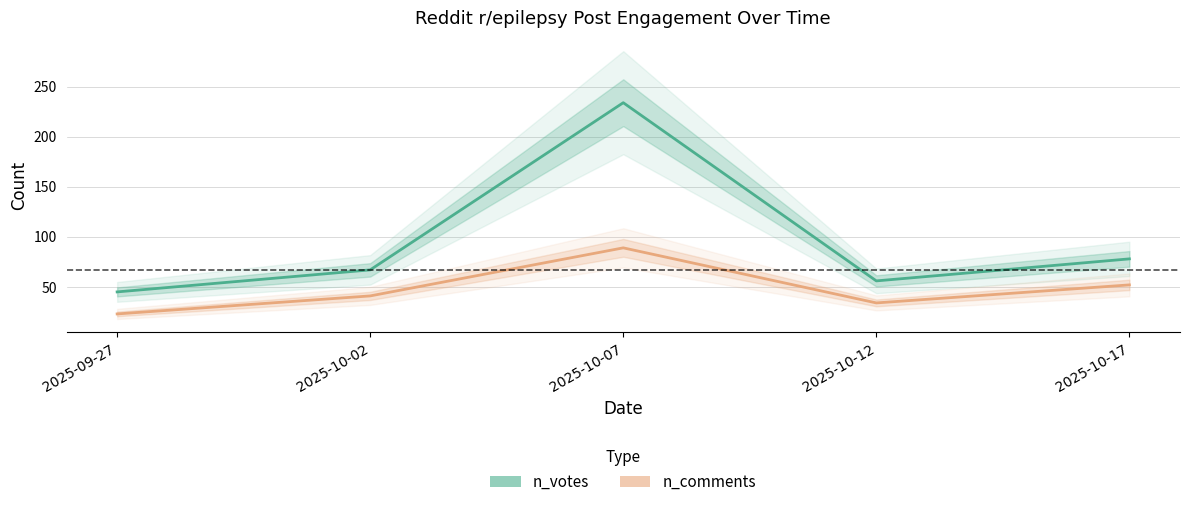

How many distinct data groups are displayed?

2